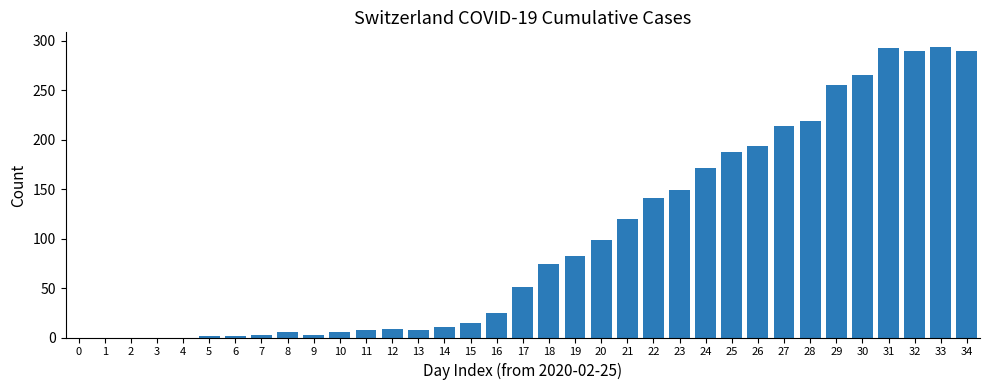

What is the maximum value shown in the chart?

294